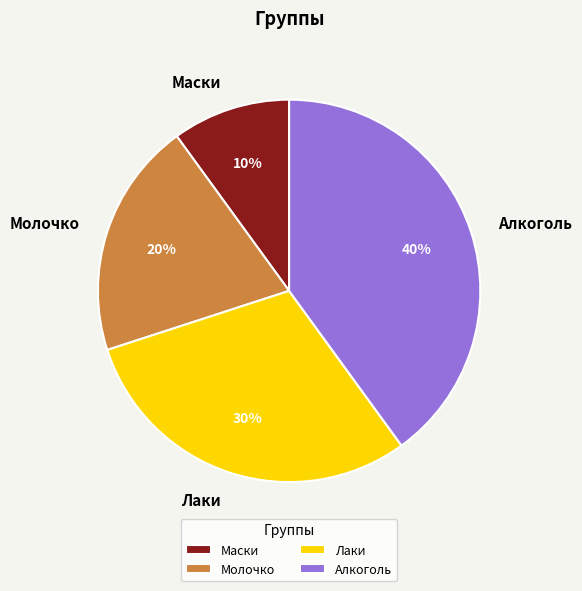

What percentage is the Лаки slice, to the nearest percent?

30%